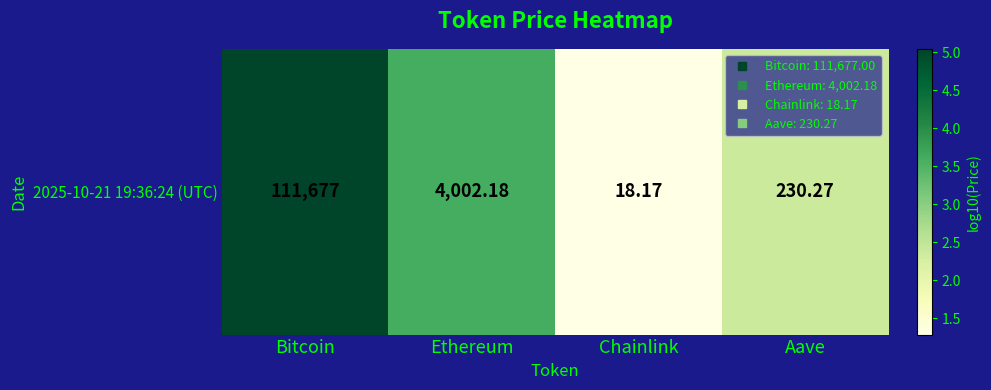

What is the change in value from Bitcoin to Chainlink?

-3.8